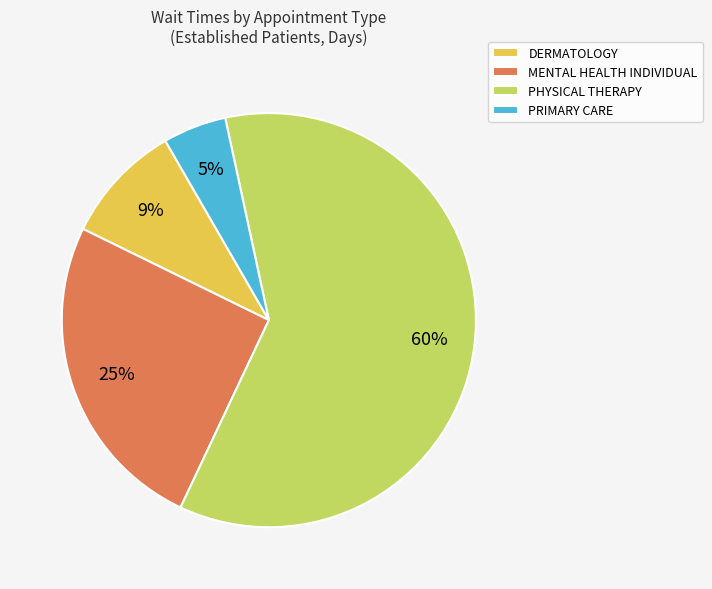

Do DERMATOLOGY and PHYSICAL THERAPY together represent more than half of the pie?

Yes